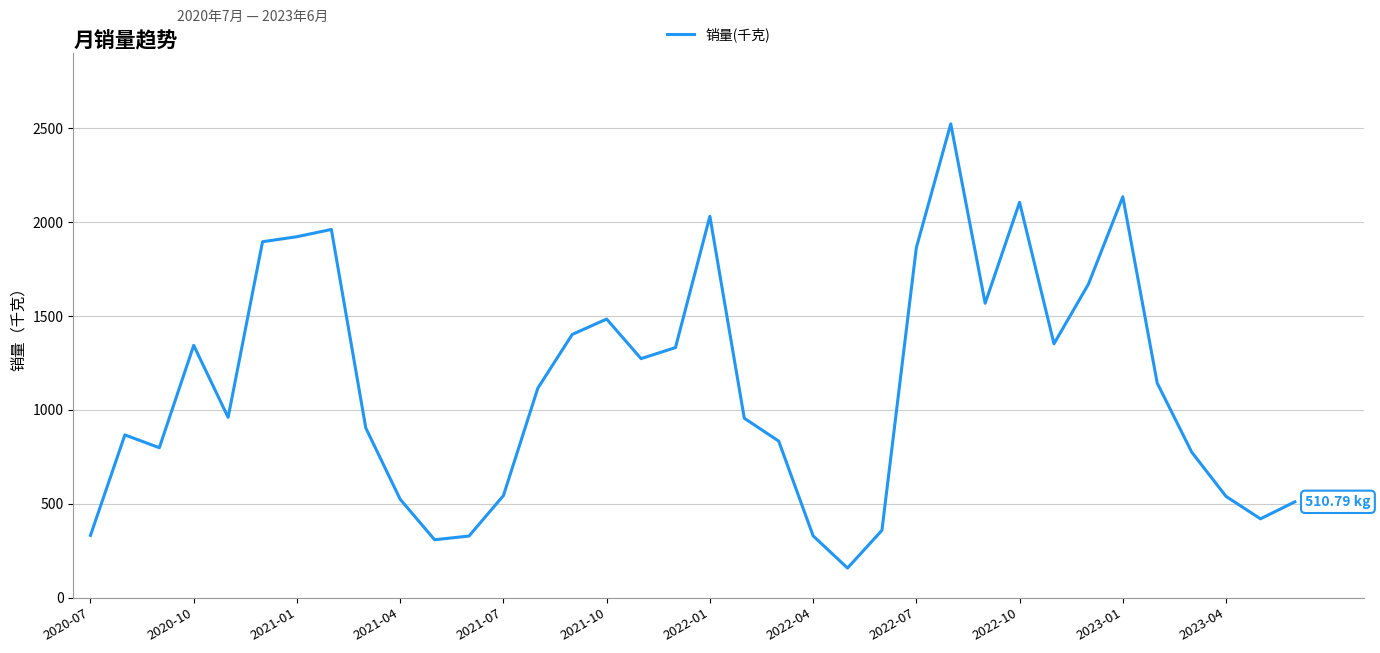

What is the difference between the maximum and minimum values?

2366.2